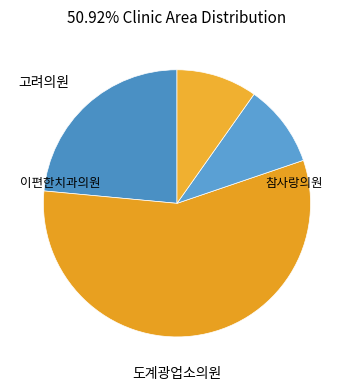

What is the ratio of the value at 고려의원 to the value at 참사랑의원?

2.4